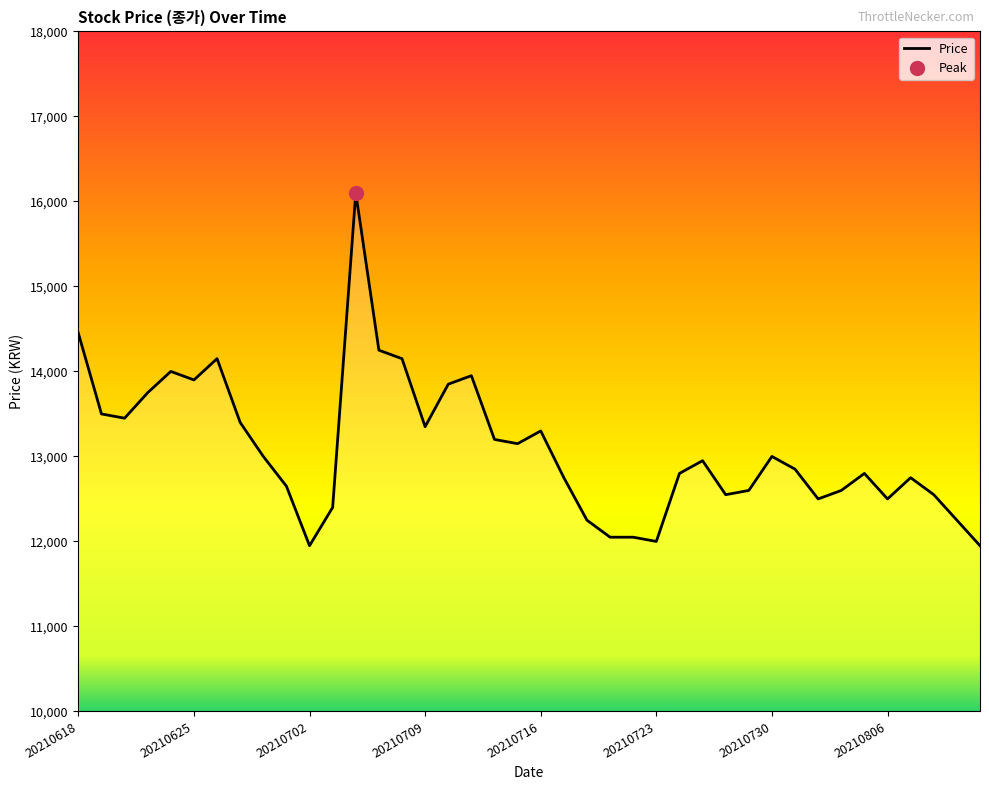

Reading right to left, what are all the values shown in this chart?

11950	12250	12550	12750	12500	12800	12600	12500	12850	13000	12600	12550	12950	12800	12000	12050	12050	12250	12750	13300	13150	13200	13950	13850	13350	14150	14250	16100	12400	11950	12650	13000	13400	14150	13900	14000	13750	13450	13500	14450